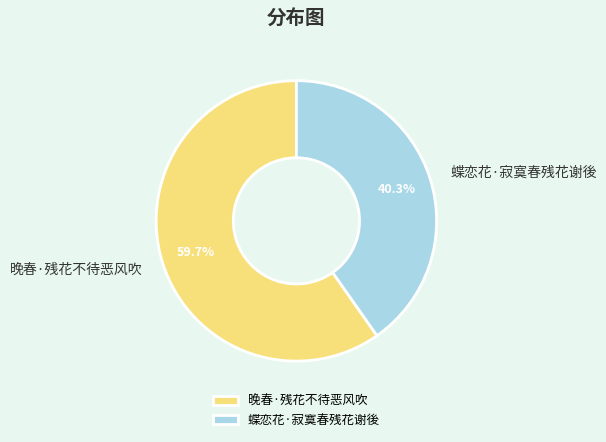

What portion of the pie excludes 晚春·残花不待恶风吹?

40.3%